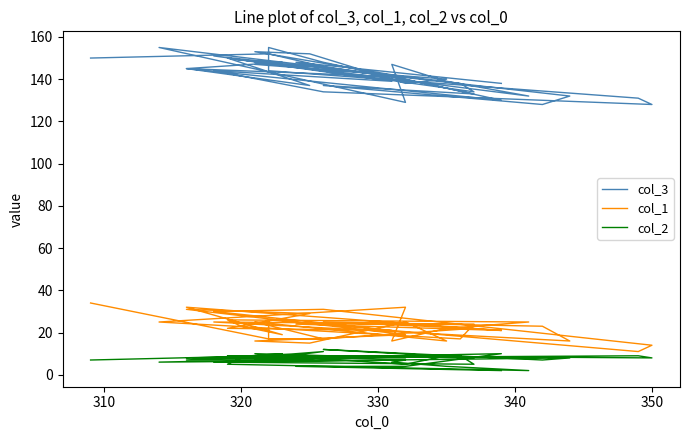

At which category does col_2 reach its first local valley?

330